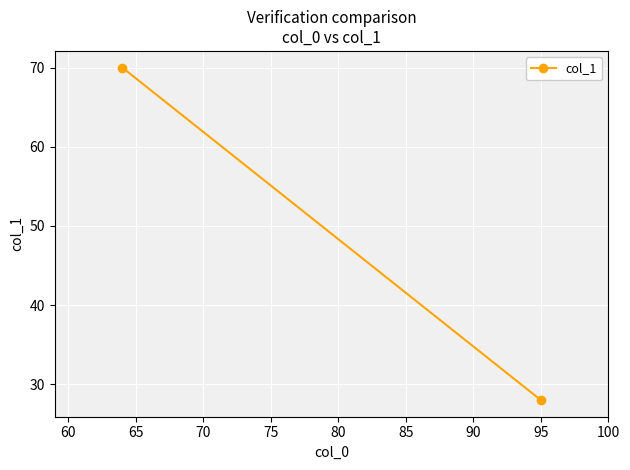

What is the maximum value shown in the chart?

70